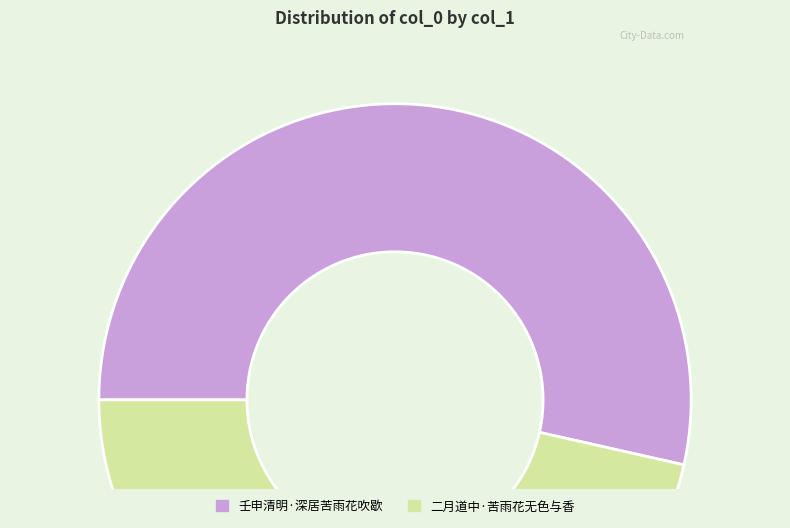

Is the sum of 二月道中·苦雨花无色与香 and 壬申清明·深居苦雨花吹歇 greater than half?

Yes